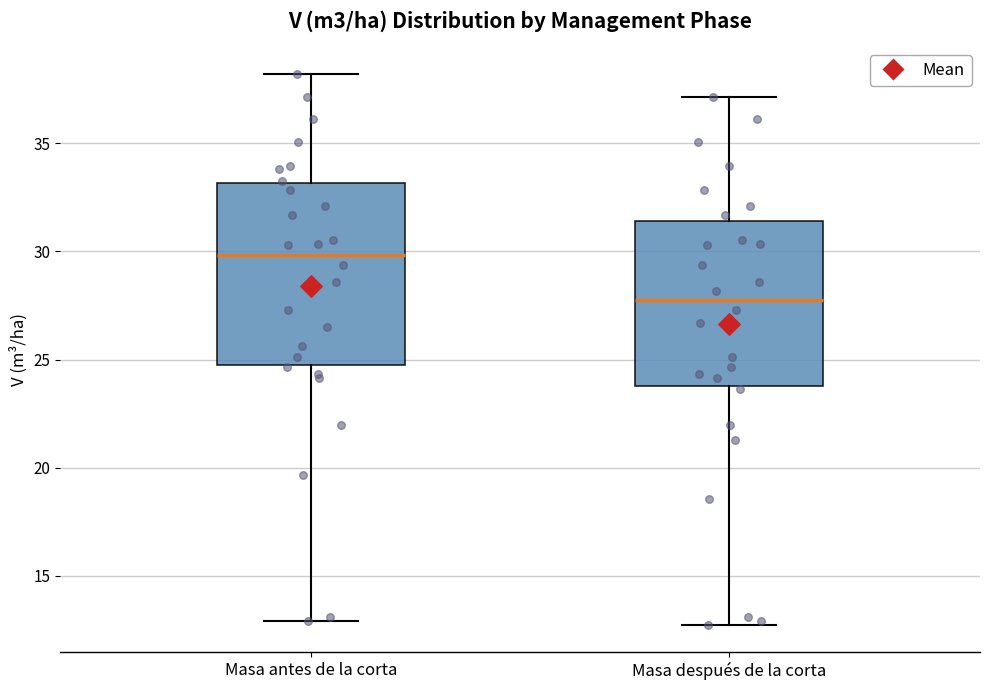

Which box is the tallest, from its lower edge to its upper edge?

Masa antes de la corta